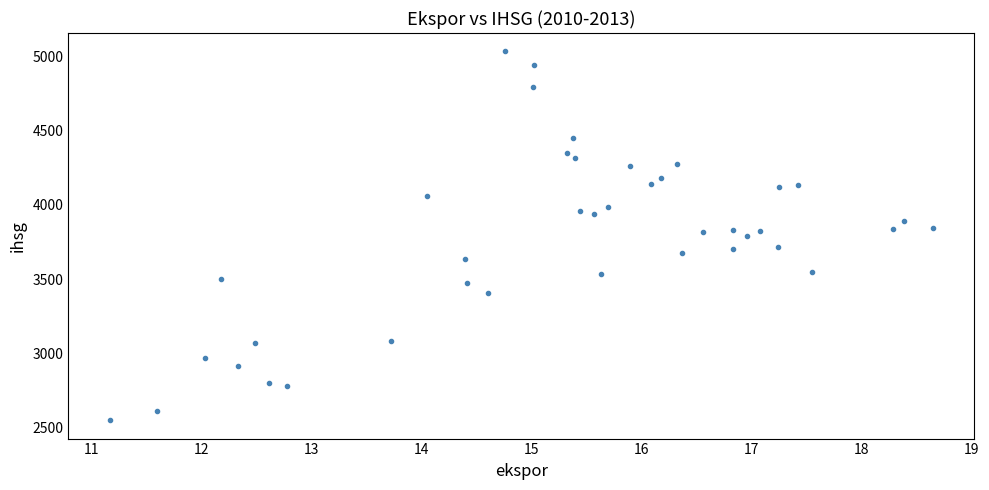

What is the range of X values (max minus min)?

7.5